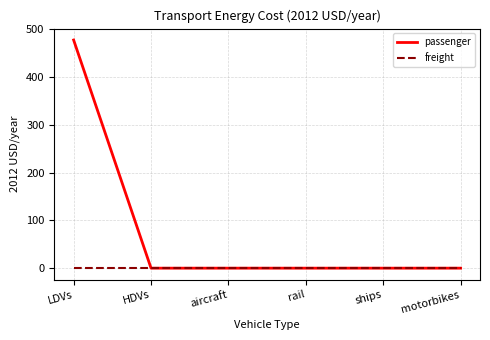

Which category has the highest value across all series?

LDVs